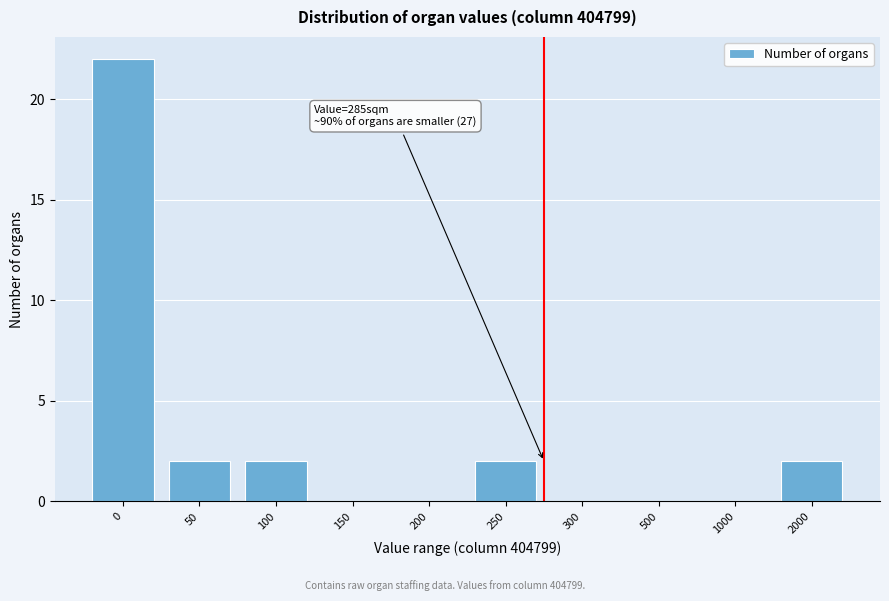

Reading left to right, extract all data points from this chart.

0=22	50=2	100=2	150=0	200=0	250=2	300=0	500=0	1000=0	2000=2